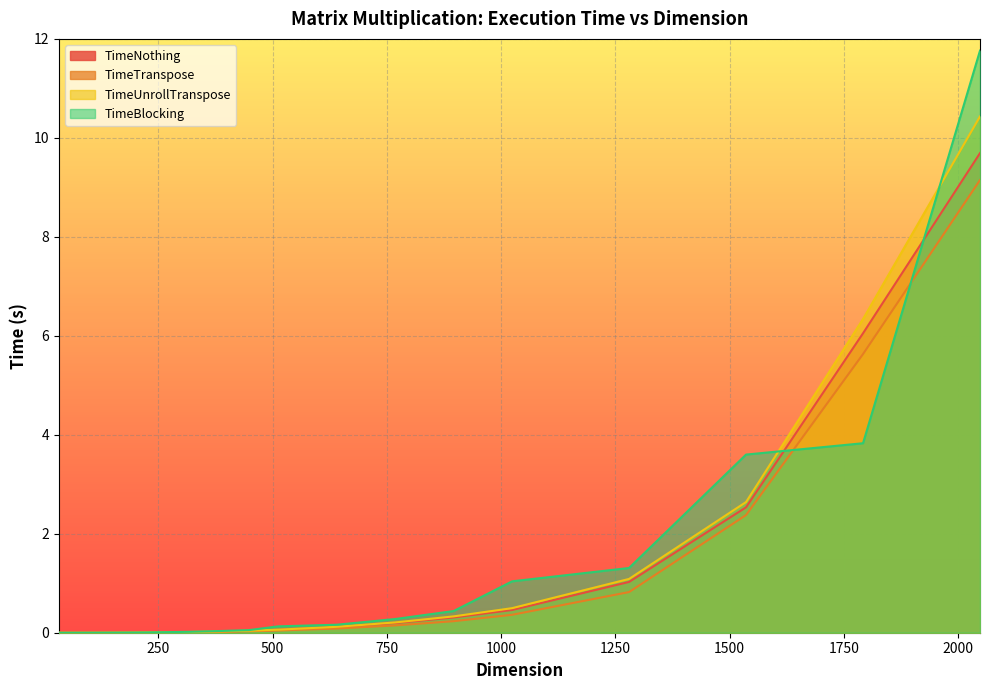

Which series changed the most between 32 and 896?

TimeBlocking